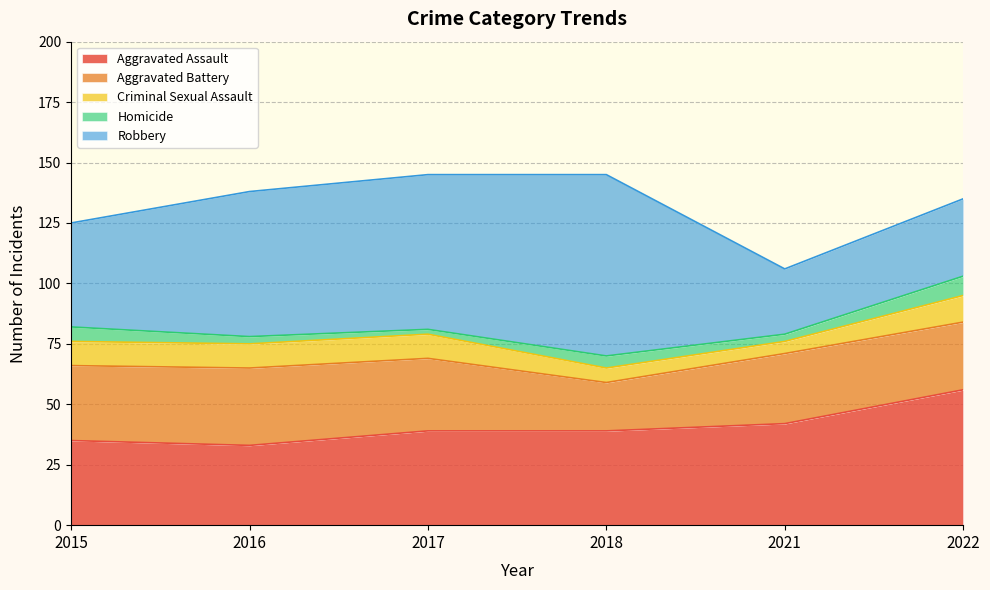

Is the value of Aggravated Battery at 2022 greater than the value of Homicide at 2018?

Yes